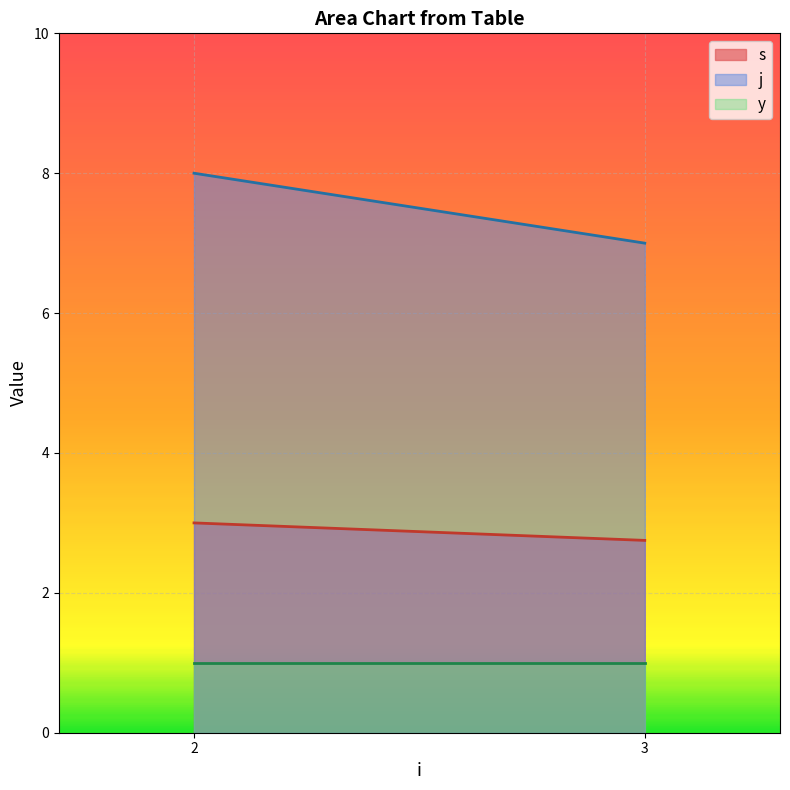

Reading left to right, extract all data points from this chart.

s: 2=3.0	3=2.8
j: 2=8.0	3=7.0
y: 2=1.0	3=1.0